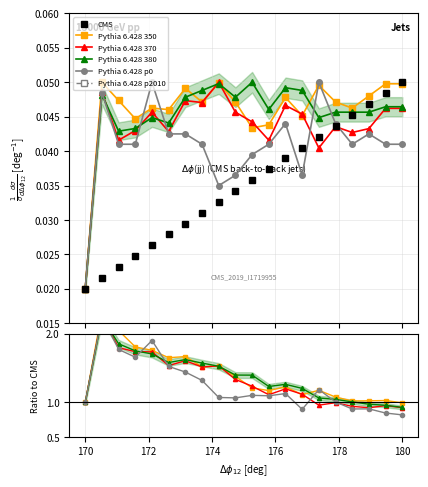

Which series has the largest total across all categories?

Pythia 6.428 350